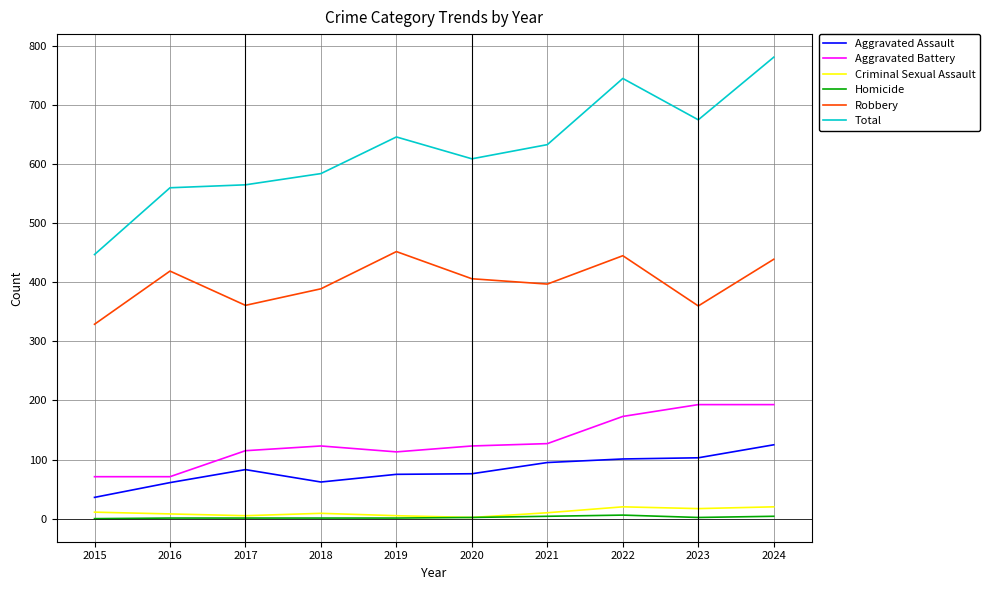

What are all the series names shown in the legend?

Aggravated Assault, Aggravated Battery, Criminal Sexual Assault, Homicide, Robbery, Total